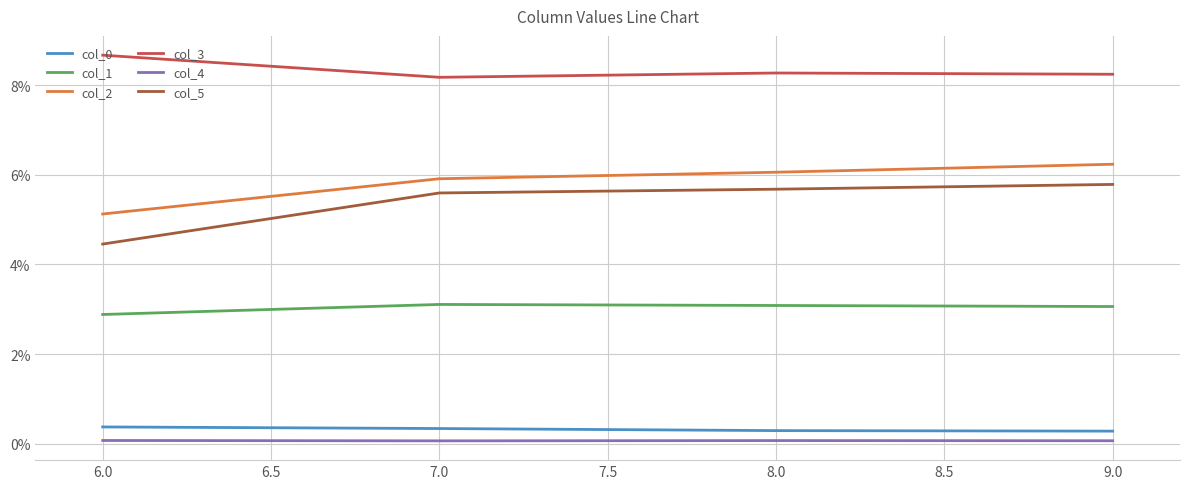

True or false: col_0 and col_4 cross at least once.

False